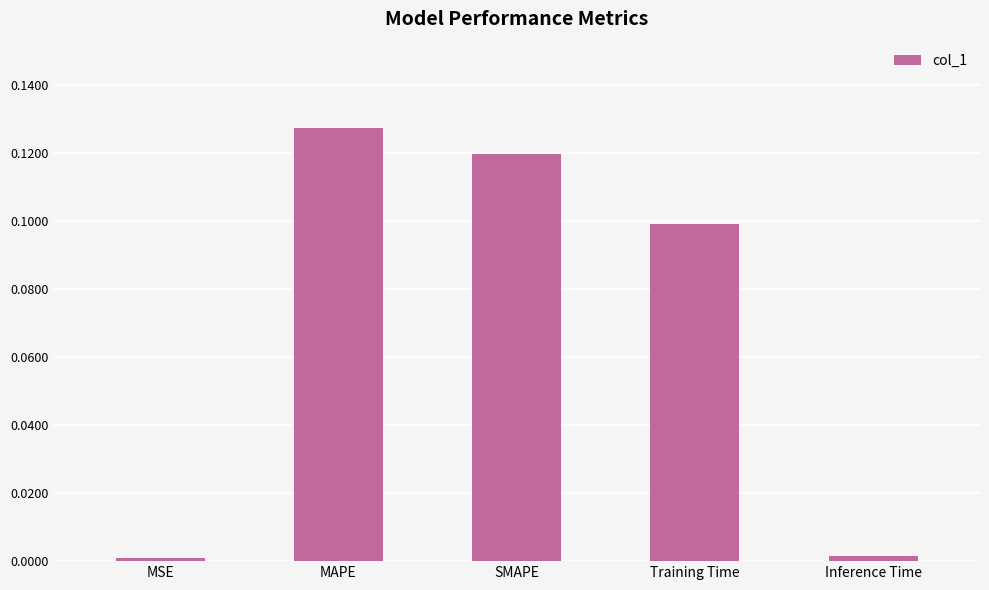

Which category has the highest value across all series?

MAPE